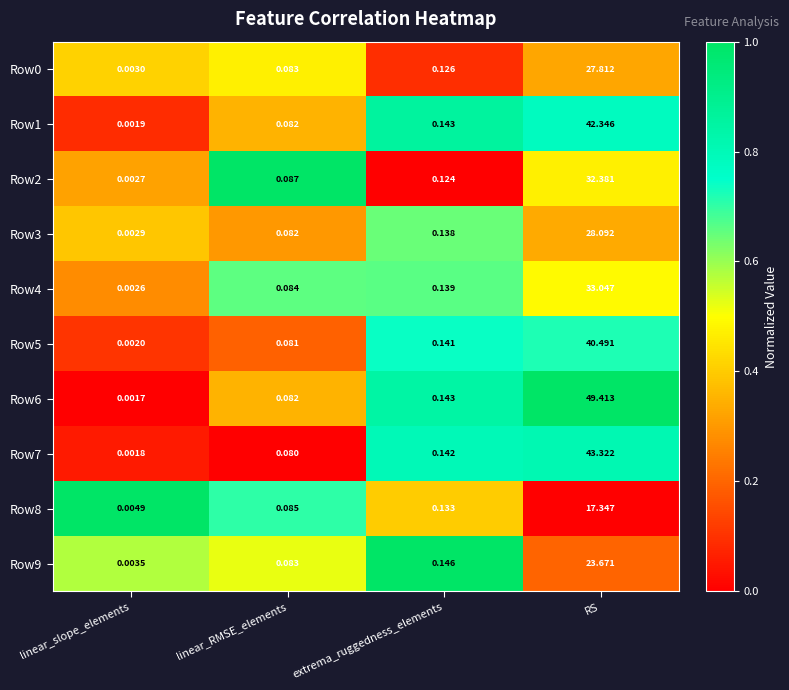

At how many categories does at least one series exceed 0?

4